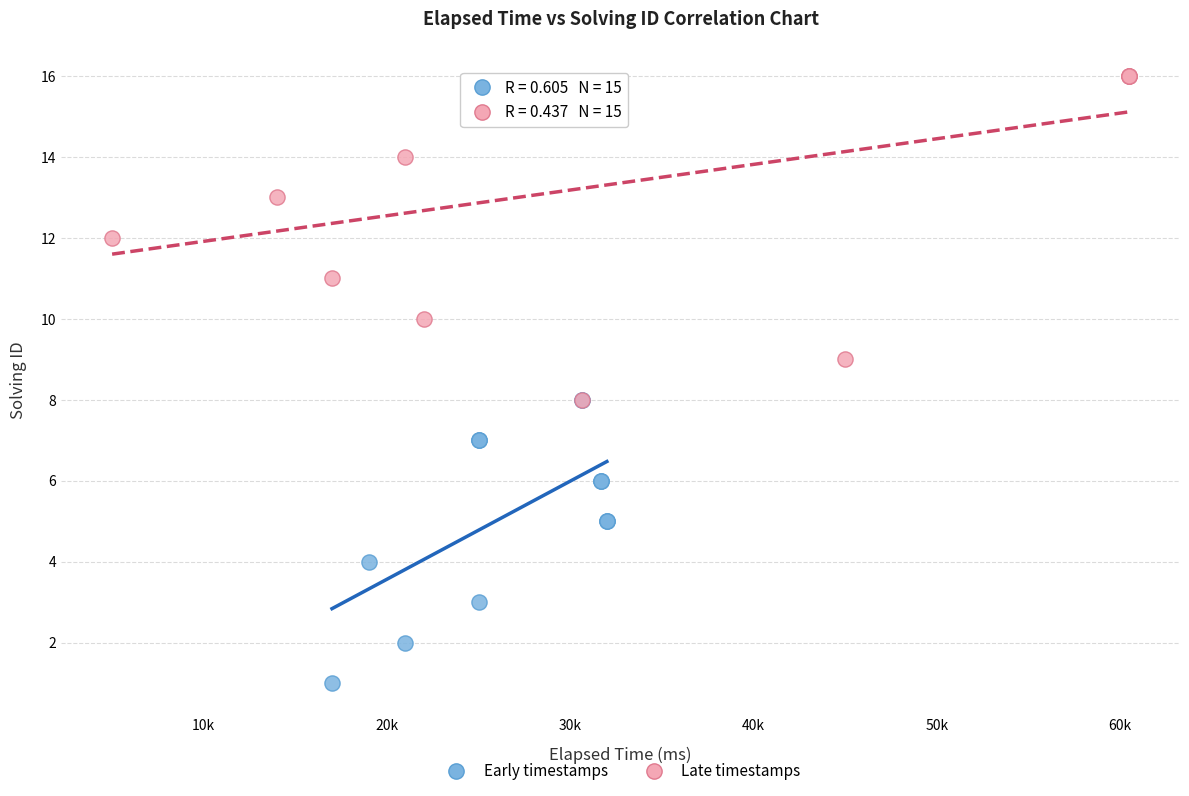

Which series reaches the maximum Y coordinate?

Late timestamps